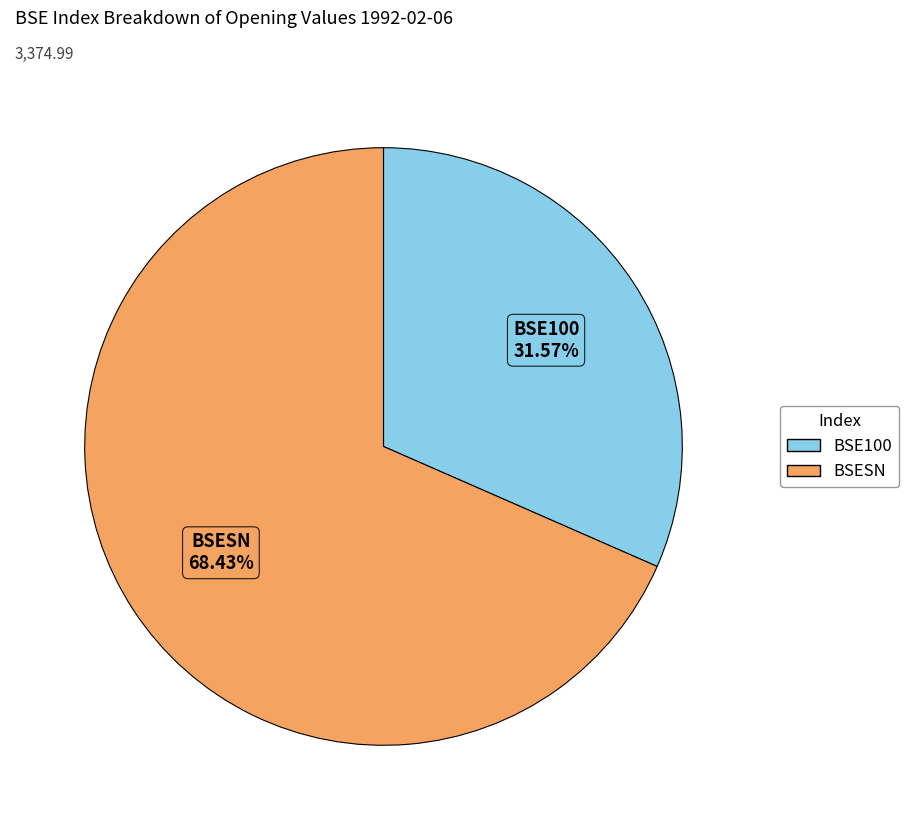

Is it true that BSE100 is 20% of the pie?

False